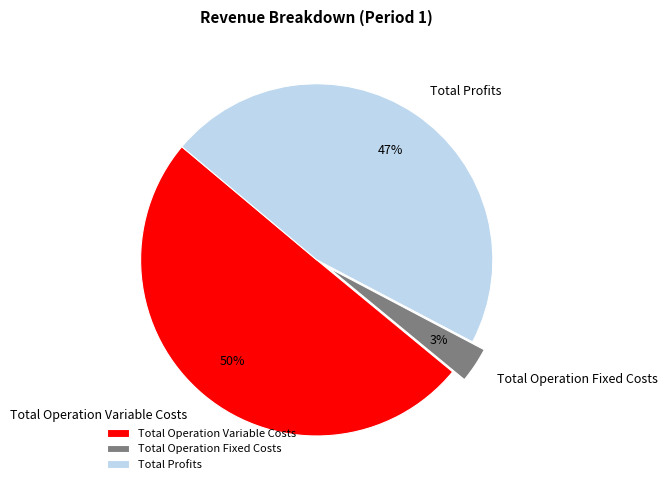

Between Total Profits and Total Operation Variable Costs, which is larger?

Total Operation Variable Costs